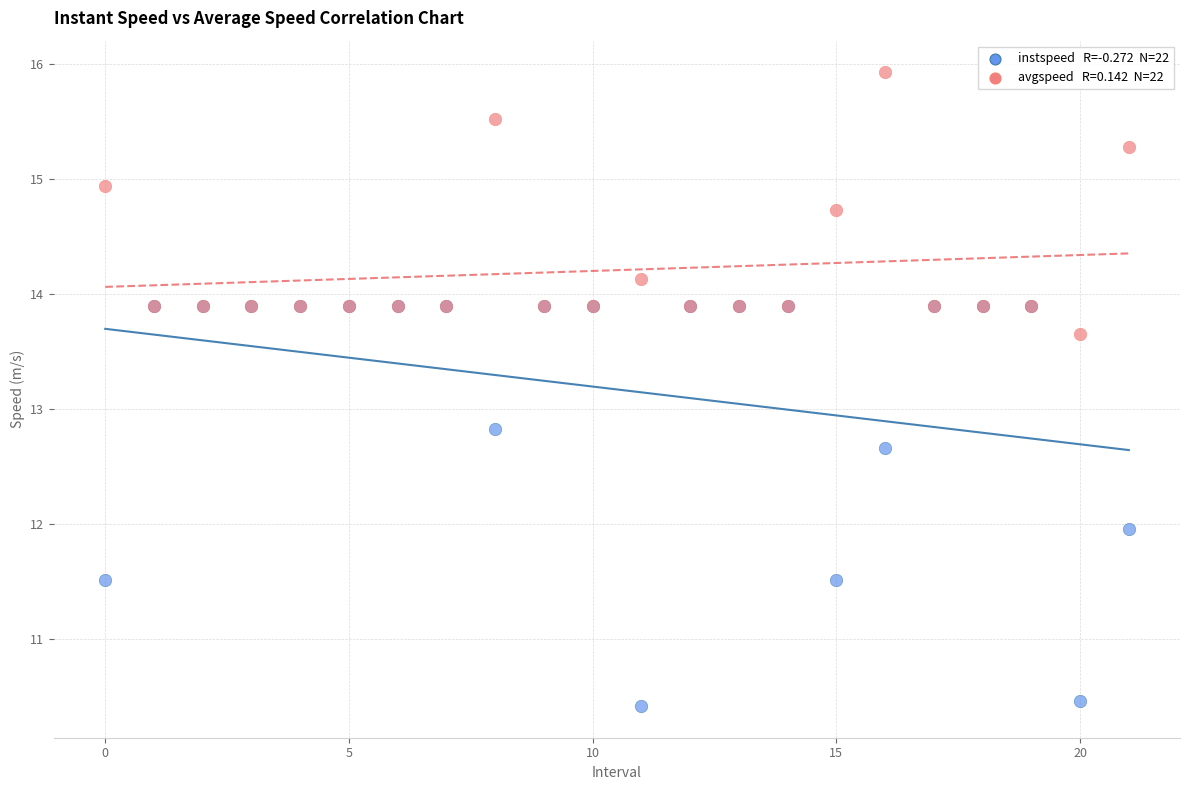

Across all series, what Y value is closest to 13?

12.8